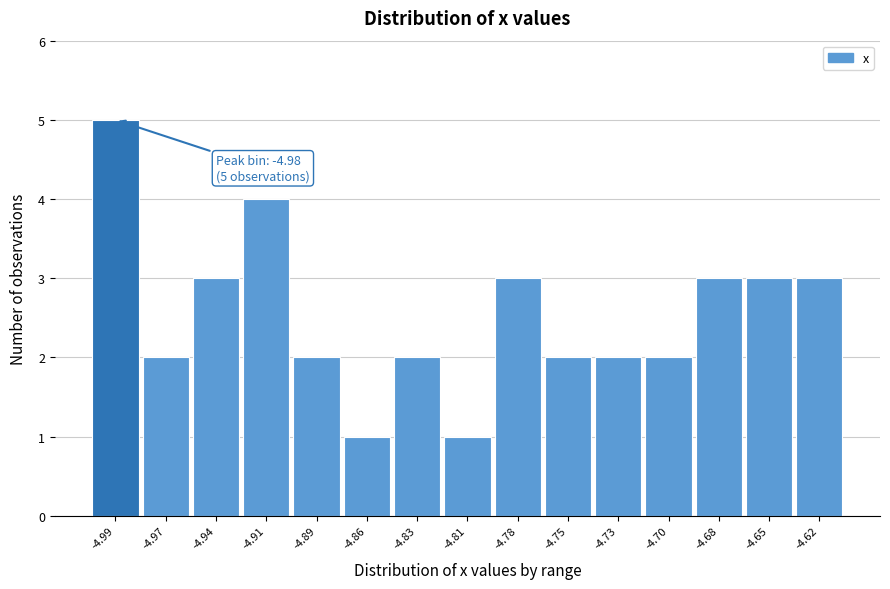

Reading left to right, list all the values displayed in this chart.

5	2	3	4	2	1	2	1	3	2	2	2	3	3	3